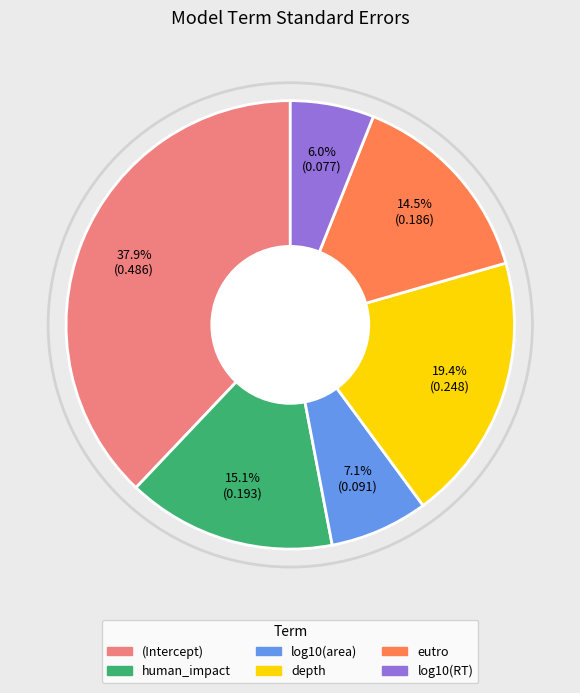

What is the smallest slice in the pie chart?

log10(RT)